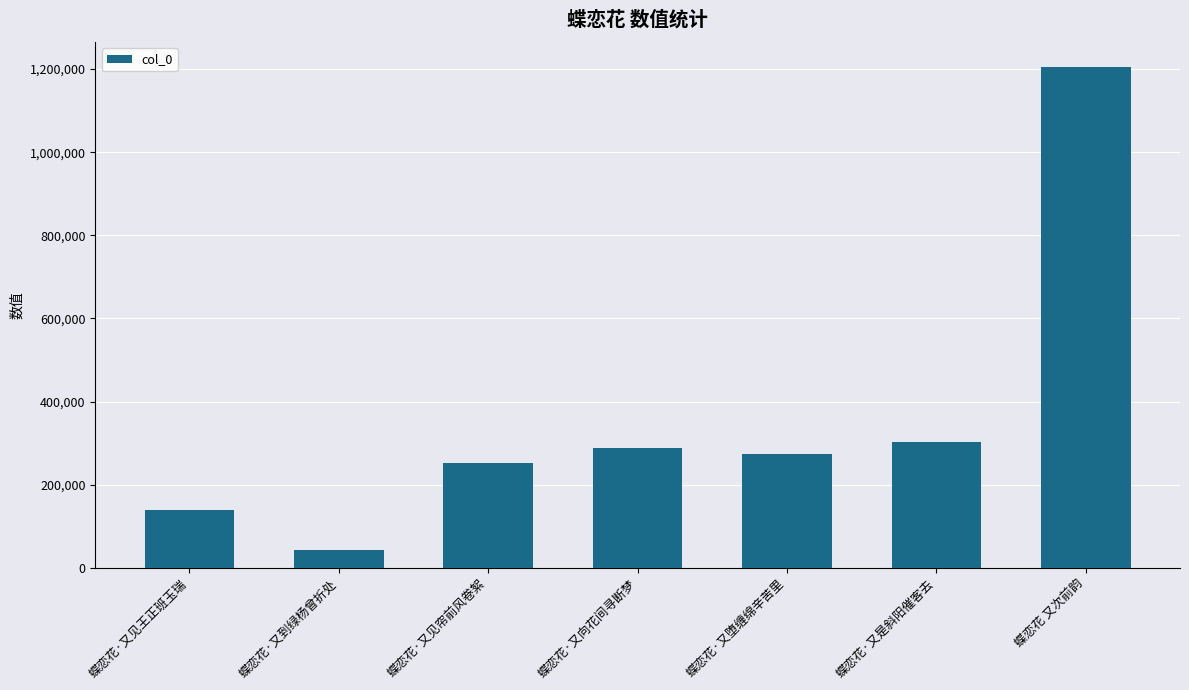

The chart shows a value of 244363 at 蝶恋花·又见王正班玉瑞. True or false?

False